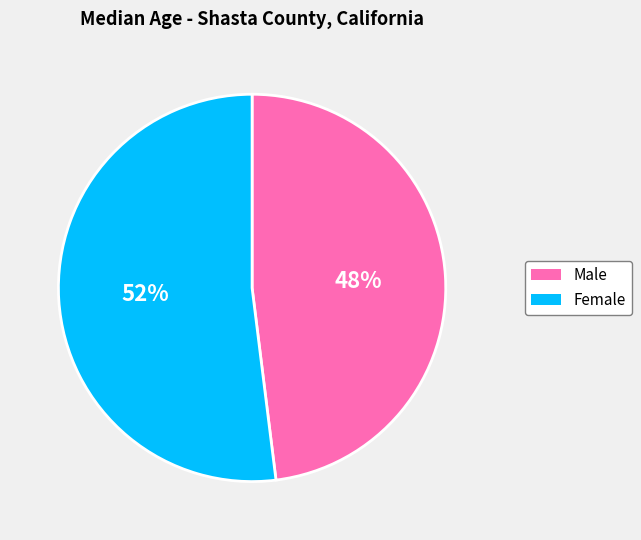

What is the ratio of the value at Male to the value at Female?

0.9